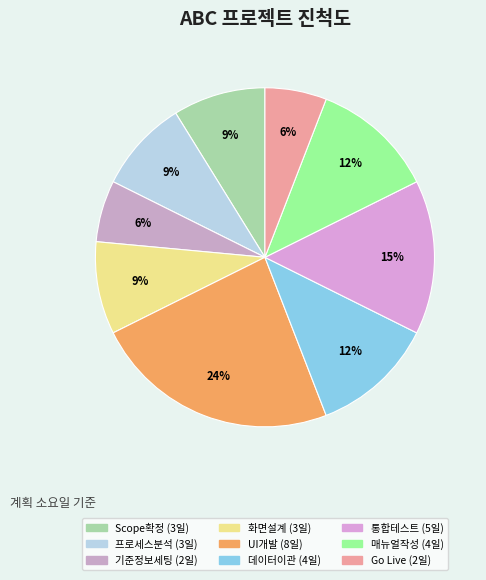

How many segments does this pie chart have?

9